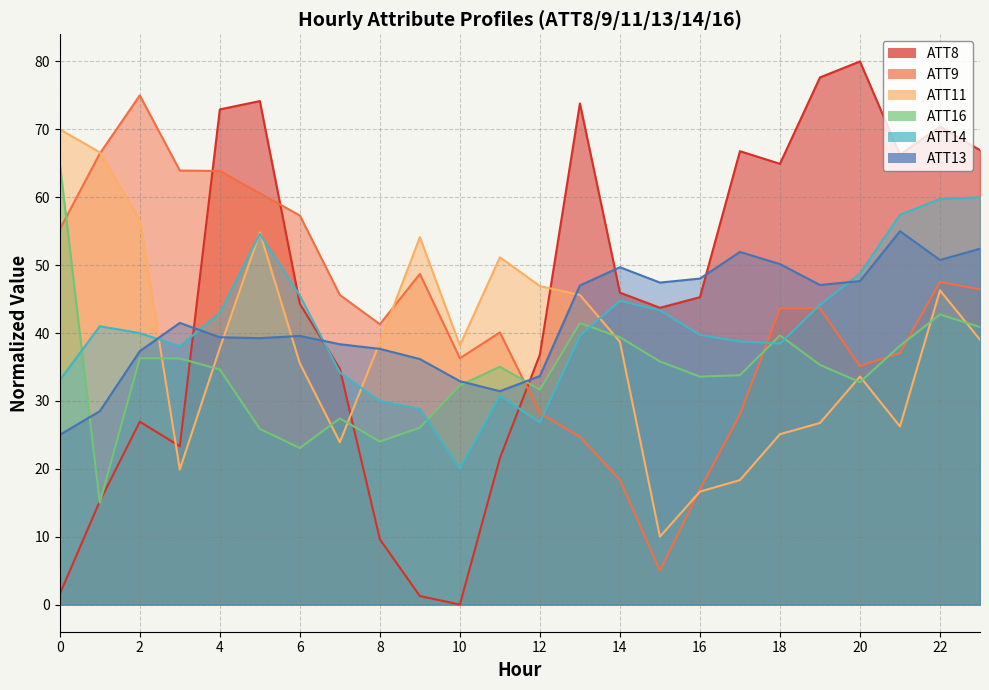

Rank the series by their maximum value, from highest to lowest.

ATT8, ATT9, ATT11, ATT16, ATT14, ATT13